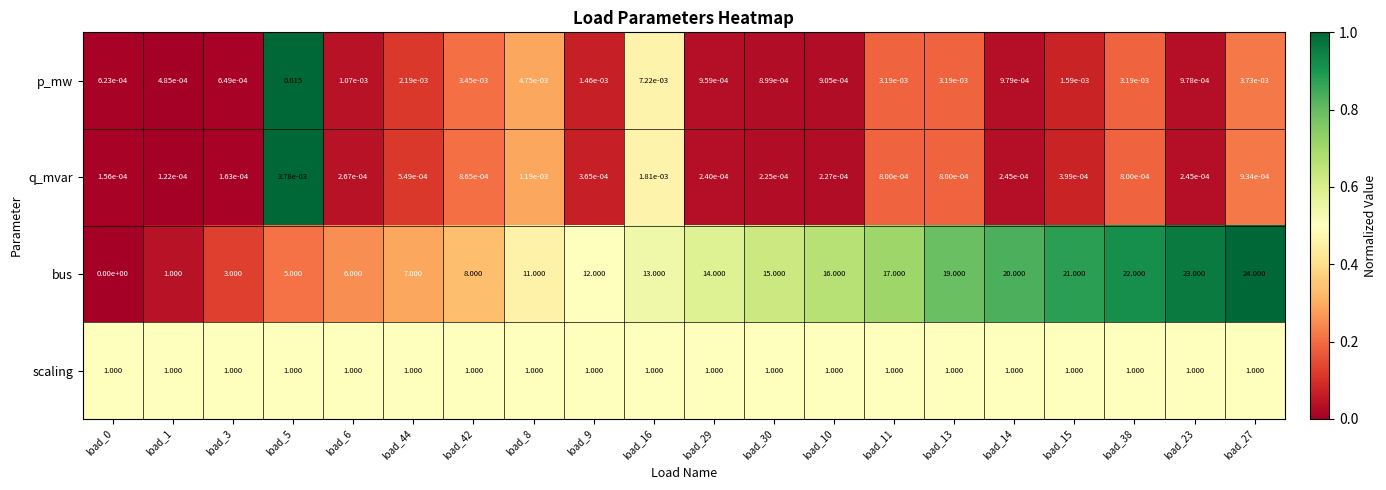

List the series in order of their peak value, lowest first.

q_mvar, p_mw, scaling, bus